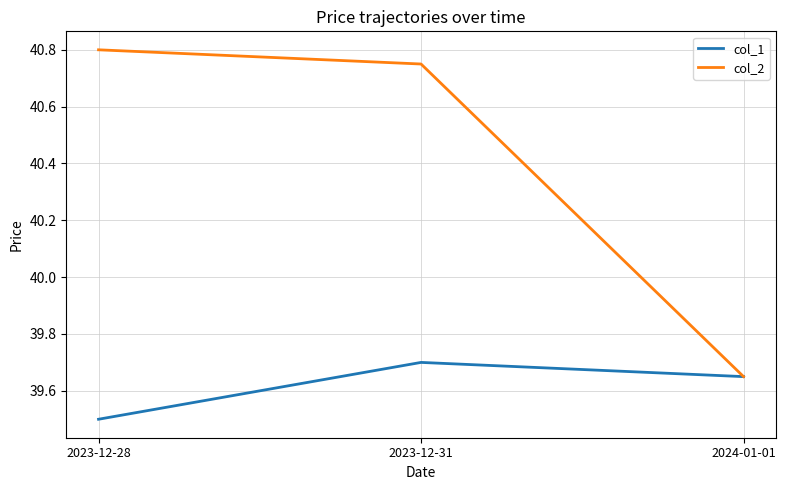

Which series has the largest total across all categories?

col_2